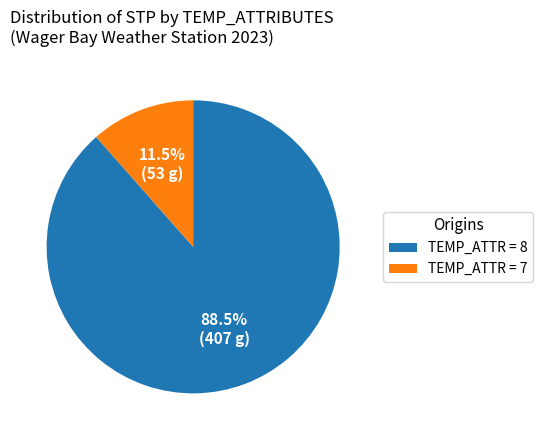

What portion of the pie excludes TEMP_ATTR = 8?

11.5%